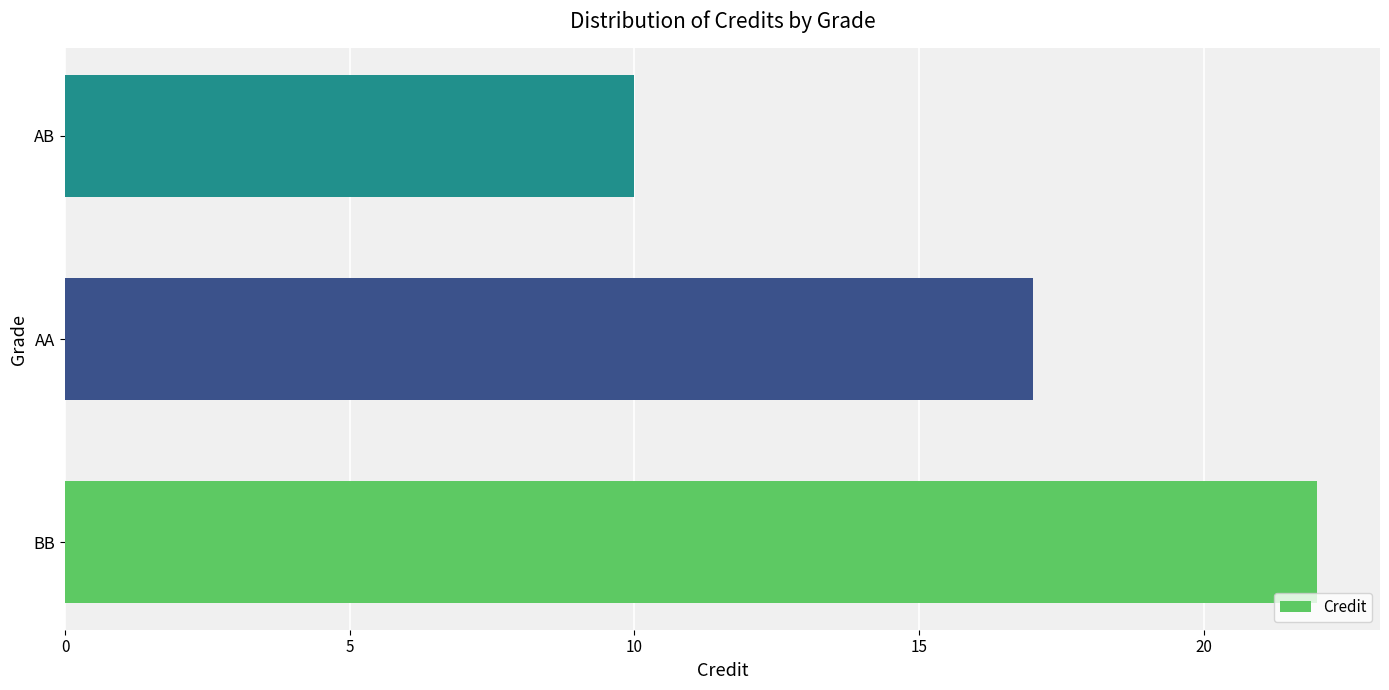

Where is the data nearest to the value 16?

AA